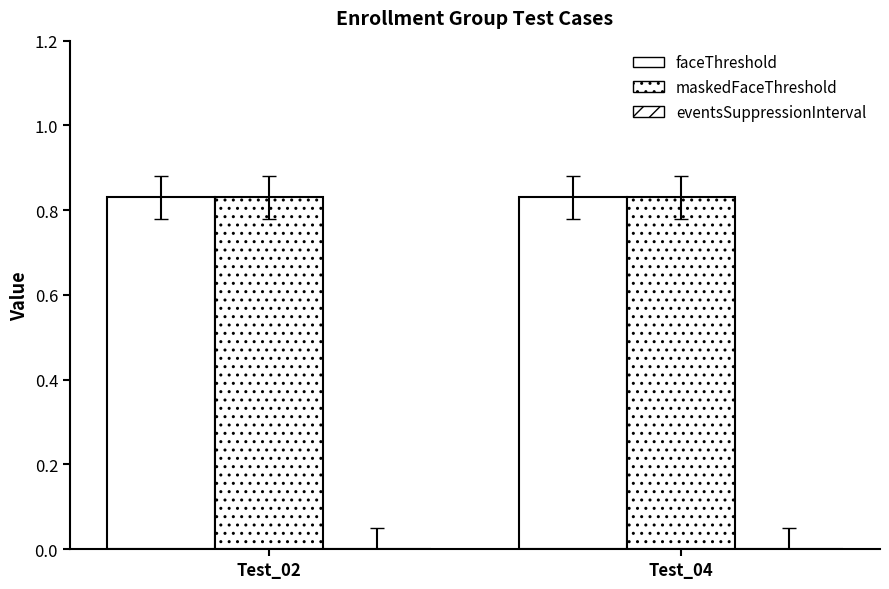

Which series changed the most between Test_02 and Test_04?

faceThreshold